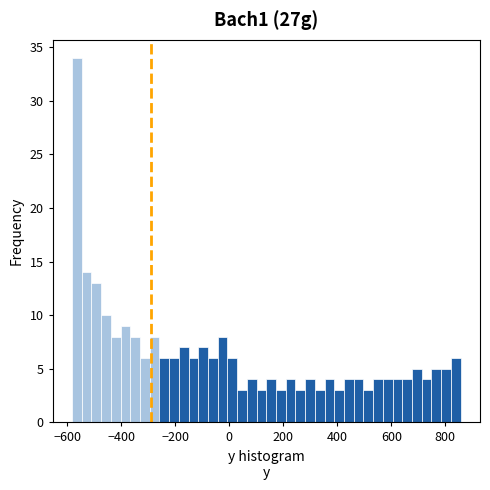

Around what value on the x-axis is the tallest bar? Give the approximate position of its centre, as read against the axis.

-560